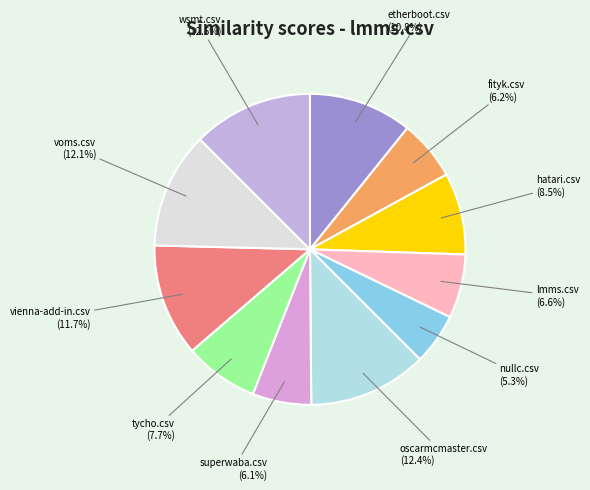

Is there any slice that represents more than half of the pie?

No